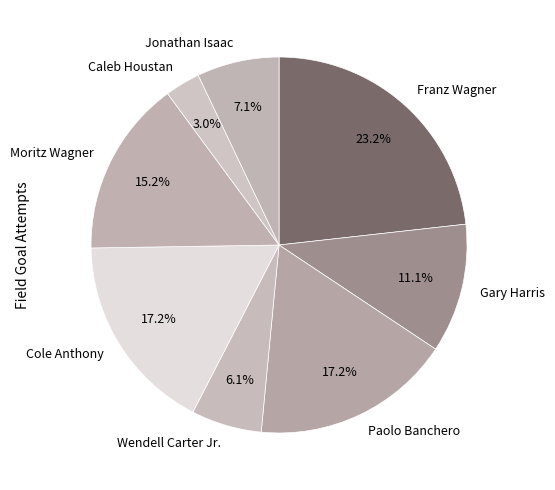

To the nearest percent, what portion does Jonathan Isaac represent?

7%